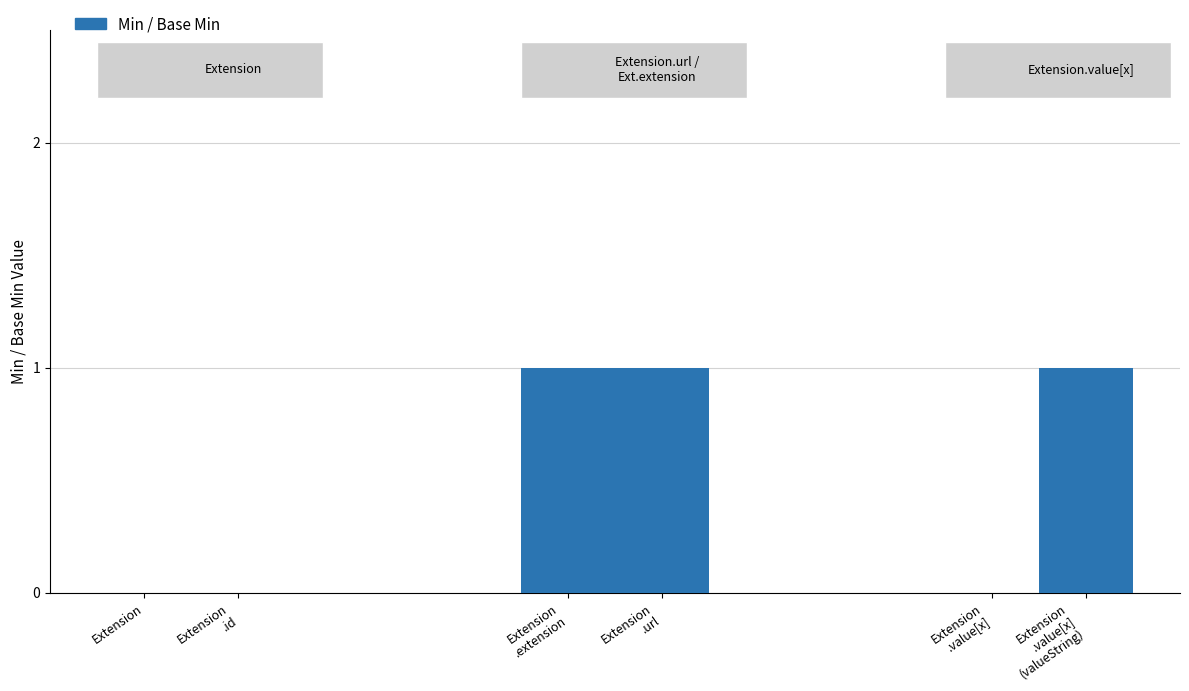

Which has a higher value, Extension
.extension or Extension?

Extension
.extension